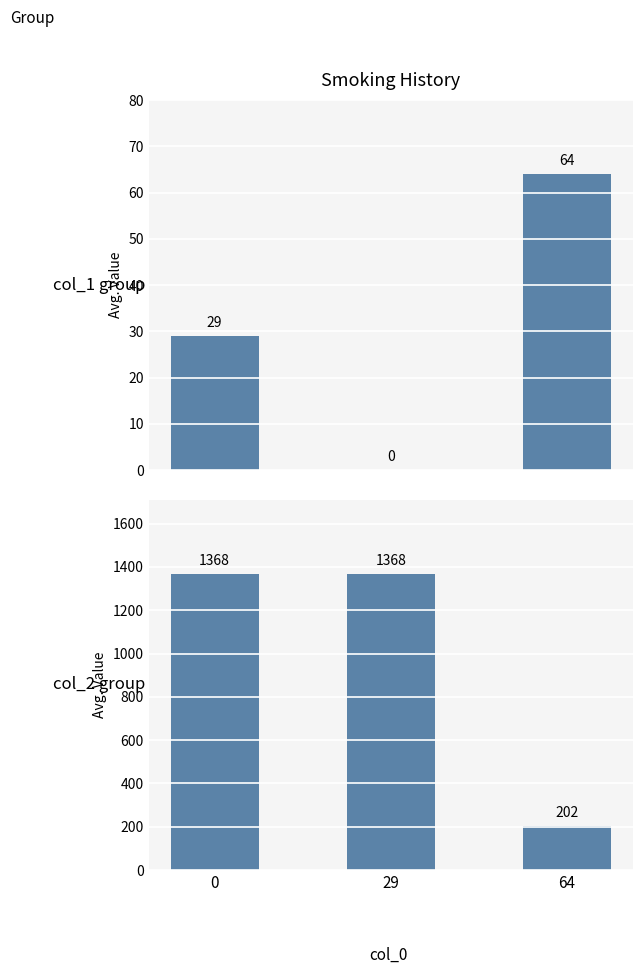

What is the difference between the col_1 values at 64 and 29?

64